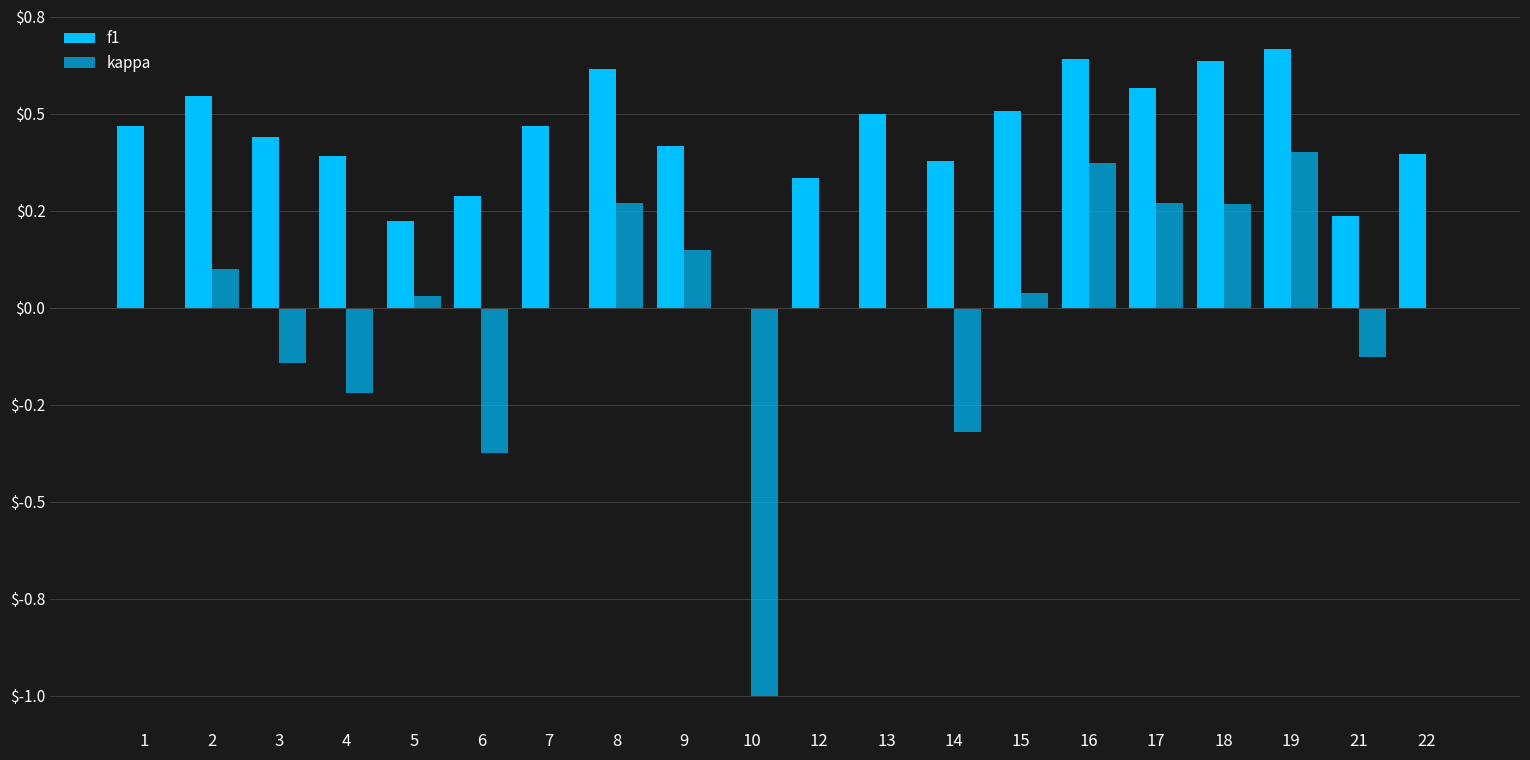

Does the chart contain stacked bars?

No